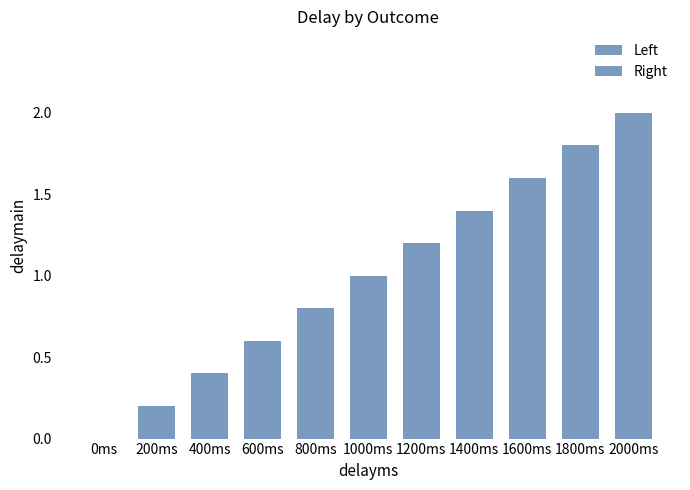

What is the label of the 4th bar from the right?

1400ms